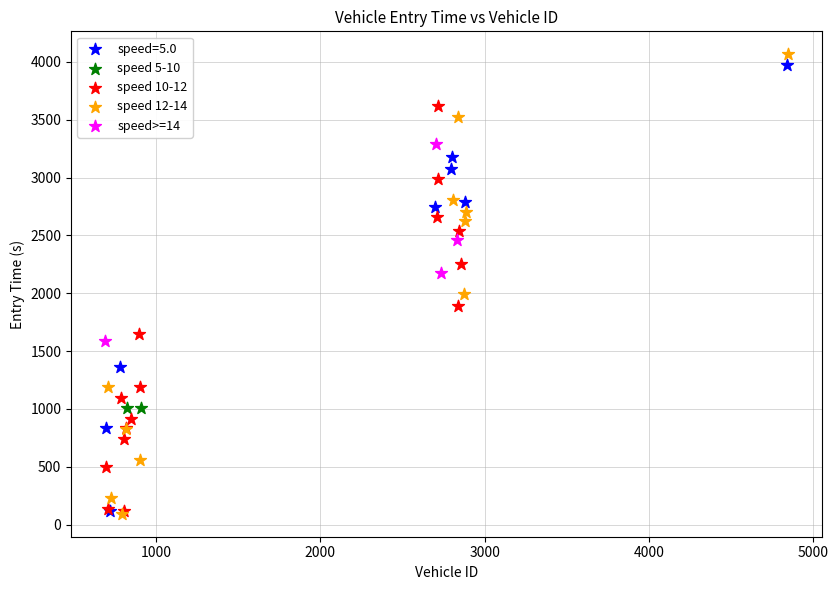

What are all the series names shown in the legend?

speed=5.0, speed 5-10, speed 10-12, speed 12-14, speed>=14